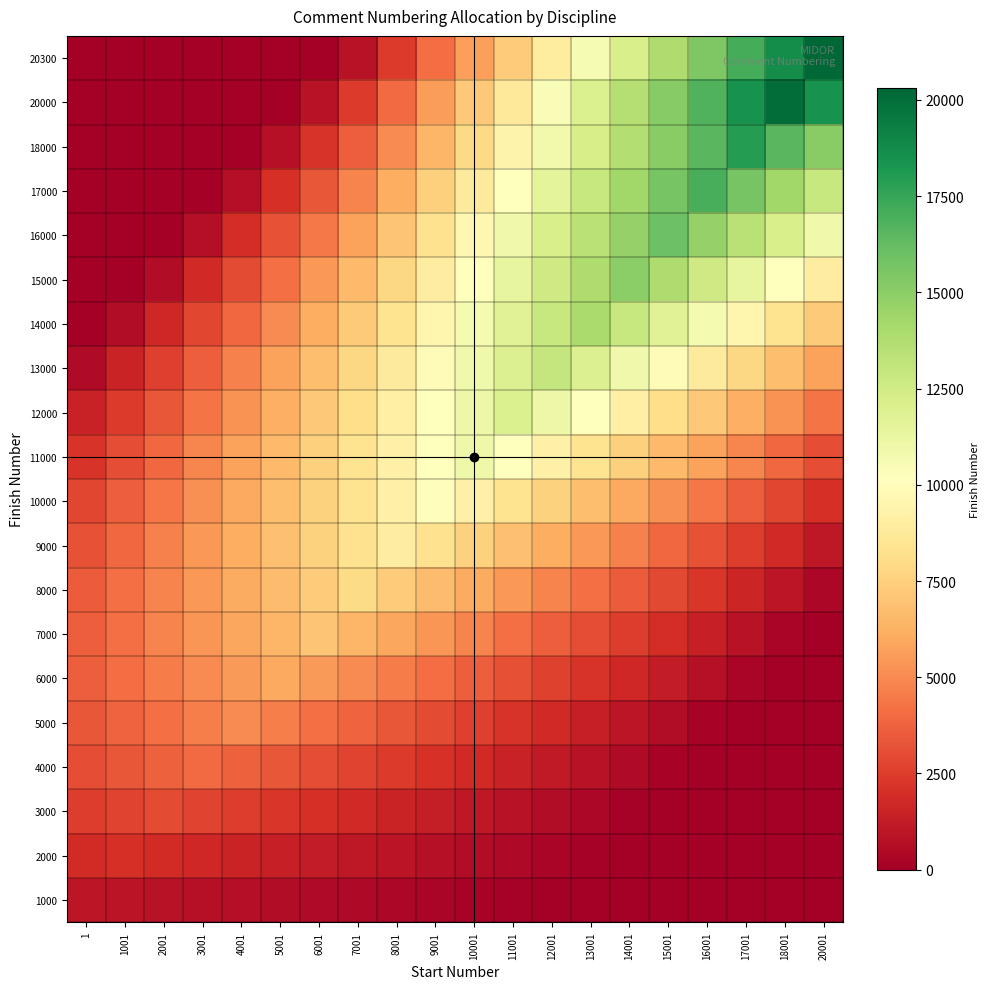

What is the maximum value shown in the chart?

20300